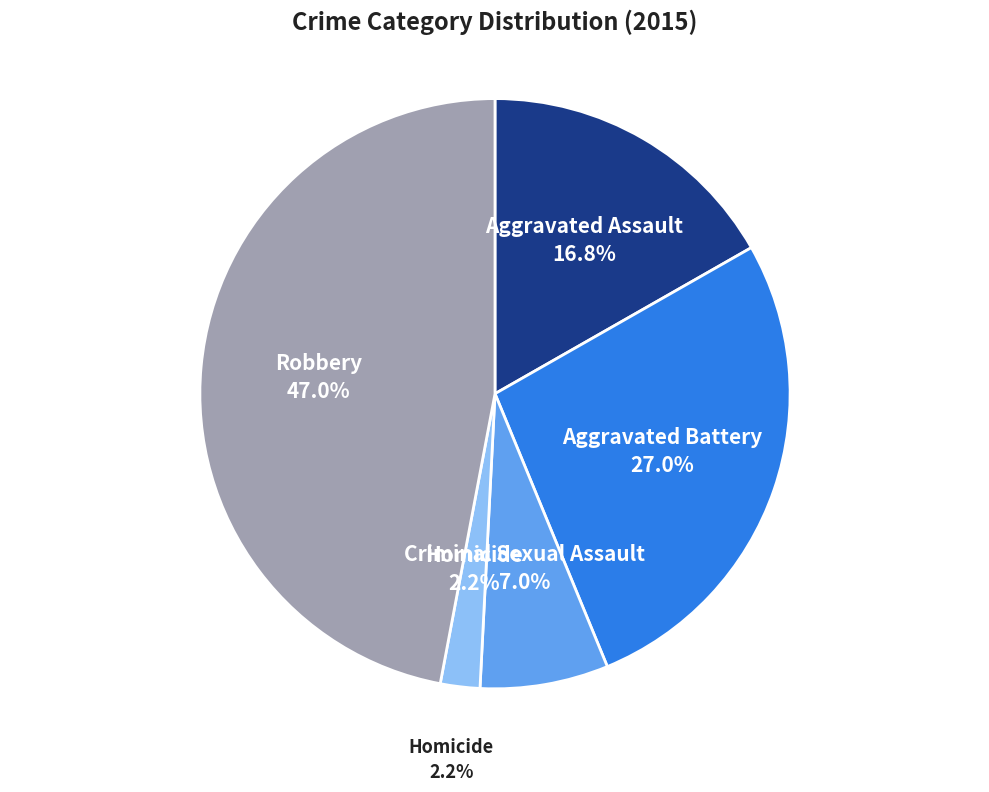

To the nearest percent, what portion does Aggravated Battery represent?

27%